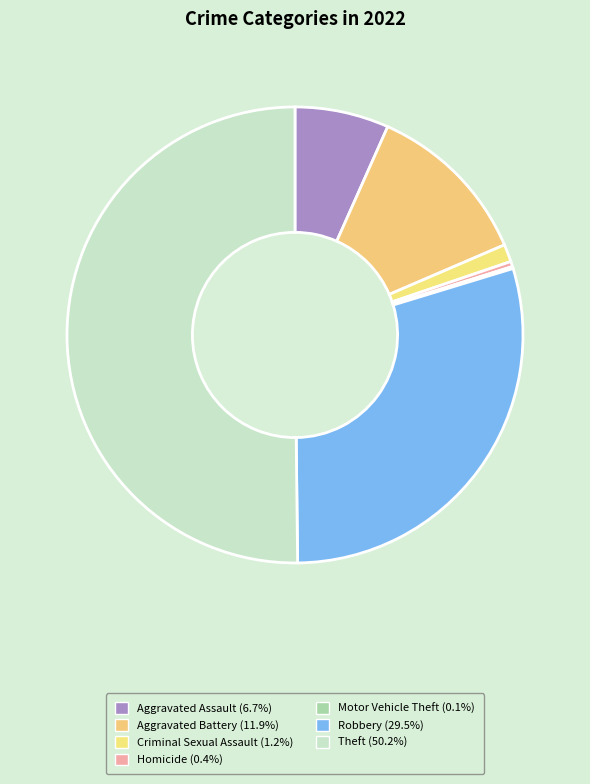

How many slices are in this pie chart?

7